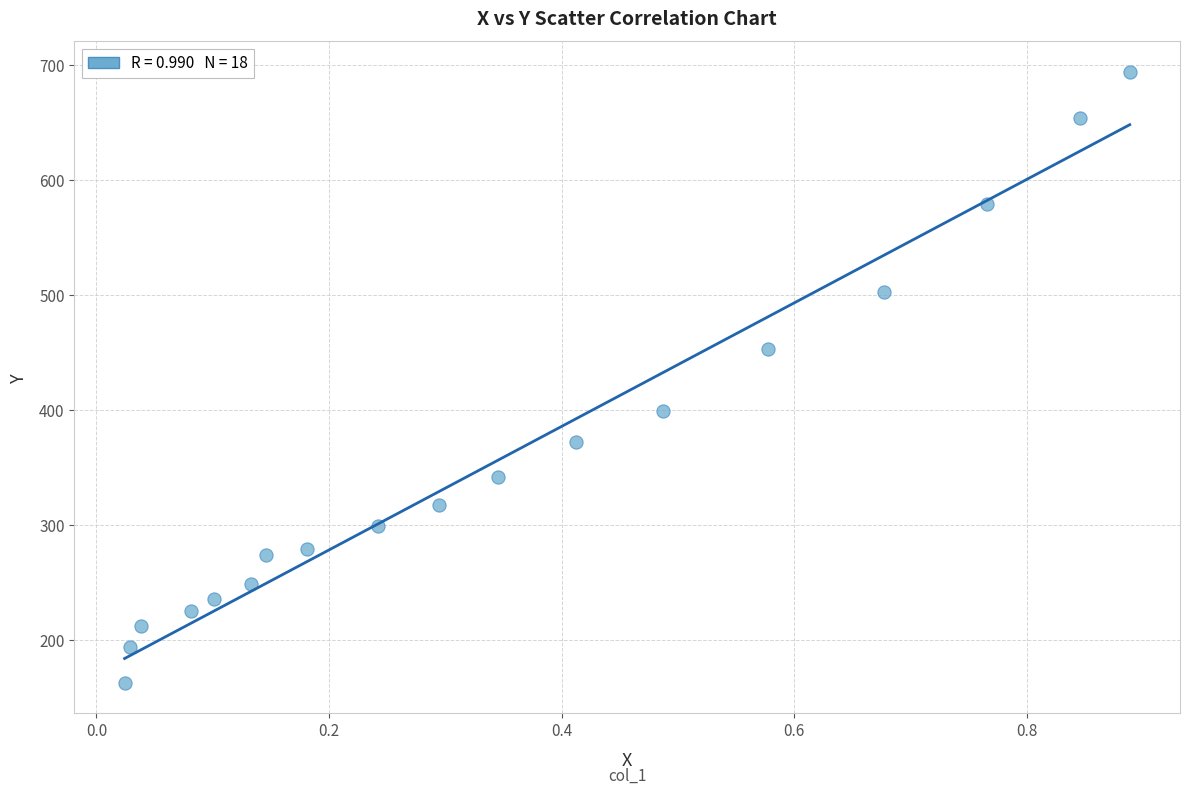

What is the range of X values (max minus min)?

0.9